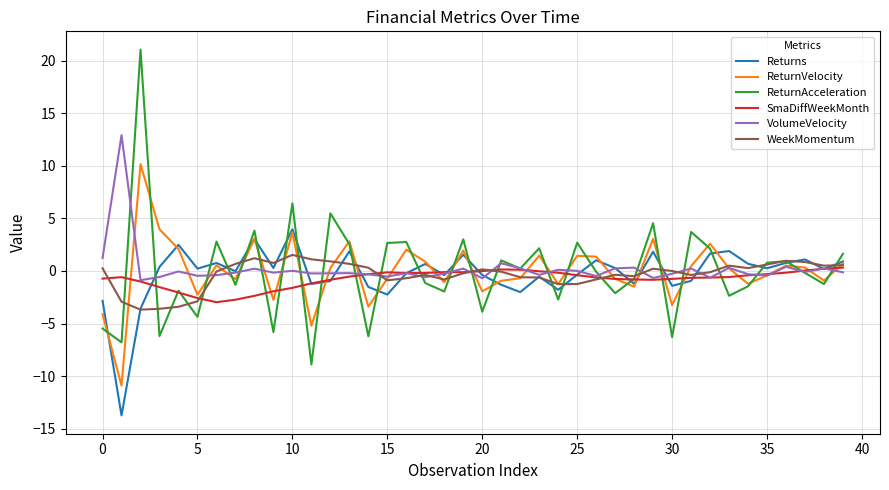

Which series has the largest range (max minus min)?

ReturnAcceleration